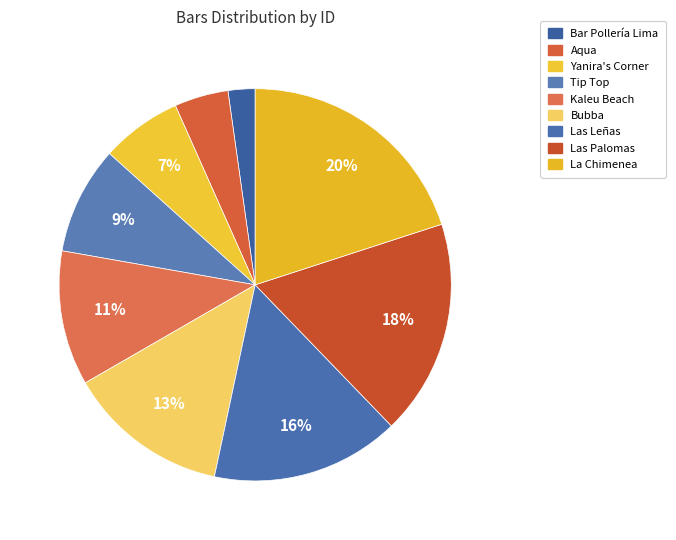

How many segments does this pie chart have?

9